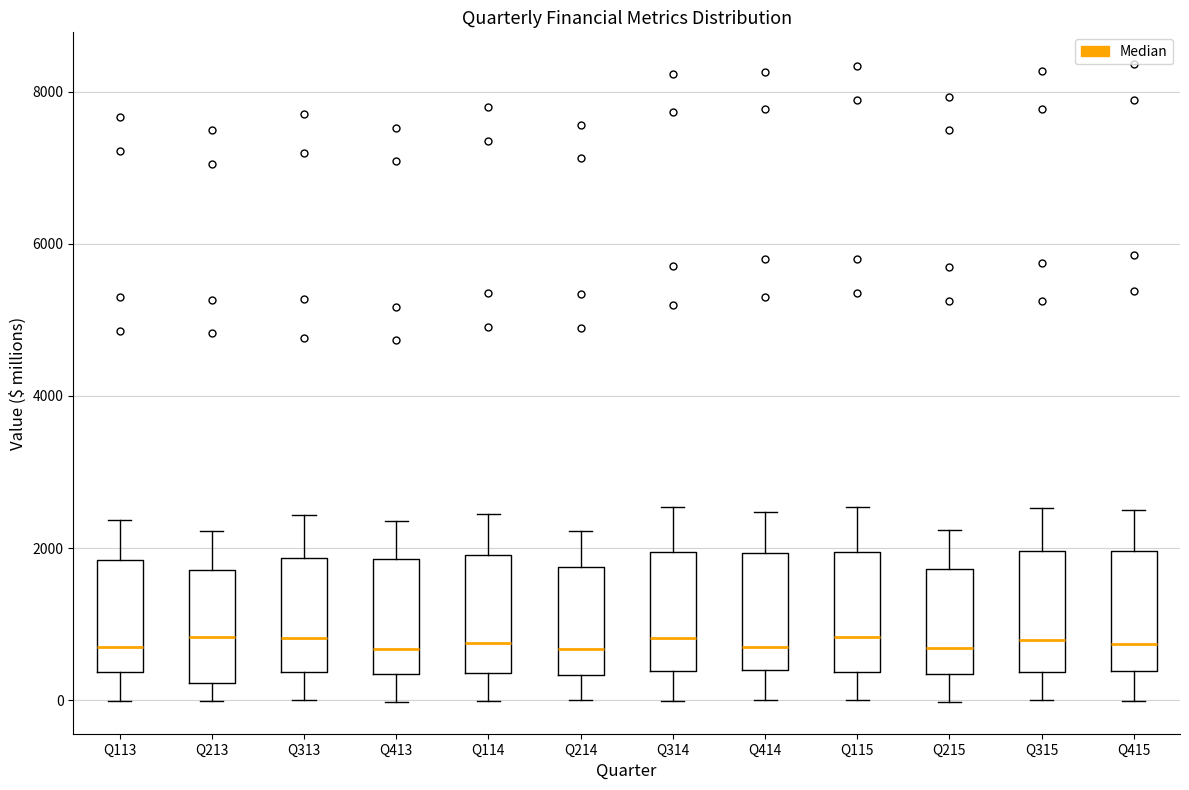

Reading left to right, read every box against the y-axis: the position of its median line, the range the box covers, and the ends of its whiskers. The values are not printed on the chart, so give them approximately, as read against the axis.

Q113: median 600, box 400 to 1800, whiskers 0 to 2400
Q213: median 800, box 200 to 1800, whiskers 0 to 2200
Q313: median 800, box 400 to 1800, whiskers 0 to 2400
Q413: median 600, box 400 to 1800, whiskers 0 to 2400
Q114: median 800, box 400 to 2000, whiskers 0 to 2400
Q214: median 600, box 400 to 1800, whiskers 0 to 2200
Q314: median 800, box 400 to 2000, whiskers 0 to 2600
Q414: median 800, box 400 to 2000, whiskers 0 to 2400
Q115: median 800, box 400 to 2000, whiskers 0 to 2600
Q215: median 600, box 400 to 1800, whiskers 0 to 2200
Q315: median 800, box 400 to 2000, whiskers 0 to 2600
Q415: median 800, box 400 to 2000, whiskers 0 to 2600